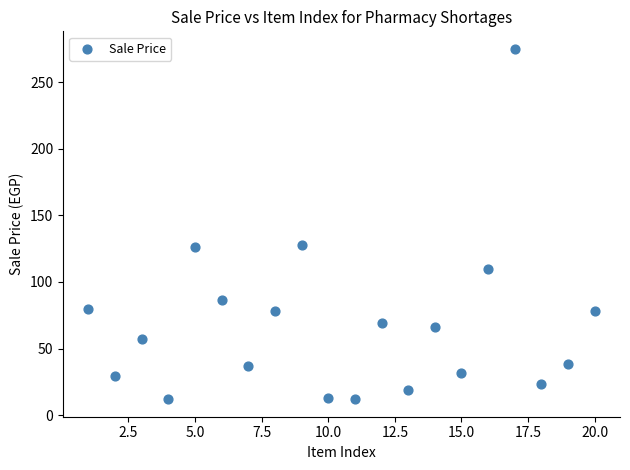

What is the range of X values (max minus min)?

19.0